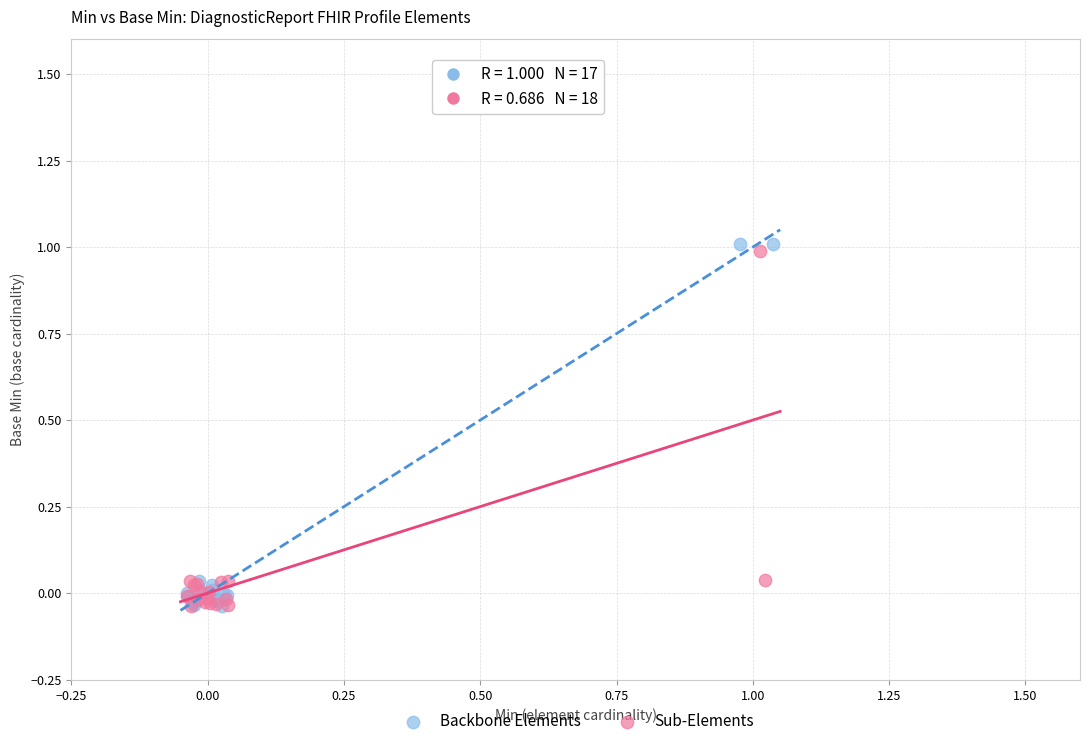

Which series has the widest spread of Y values?

Backbone Elements